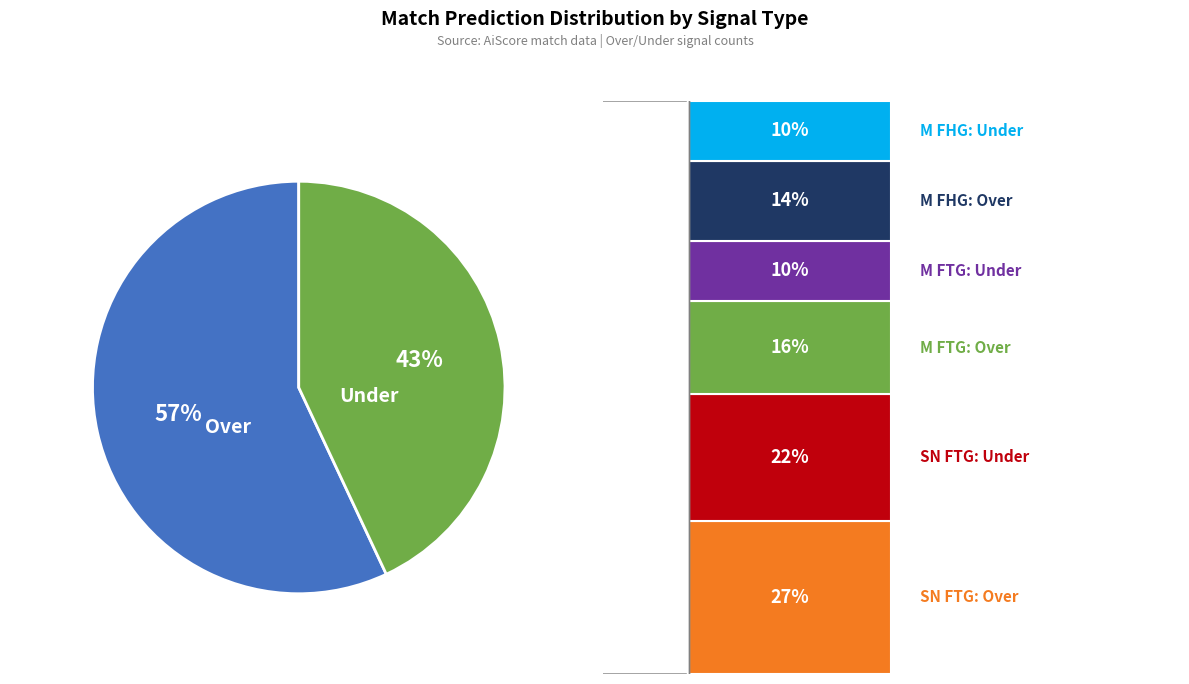

To the nearest percent, what is the difference between the Over and Under slice percentages?

14%